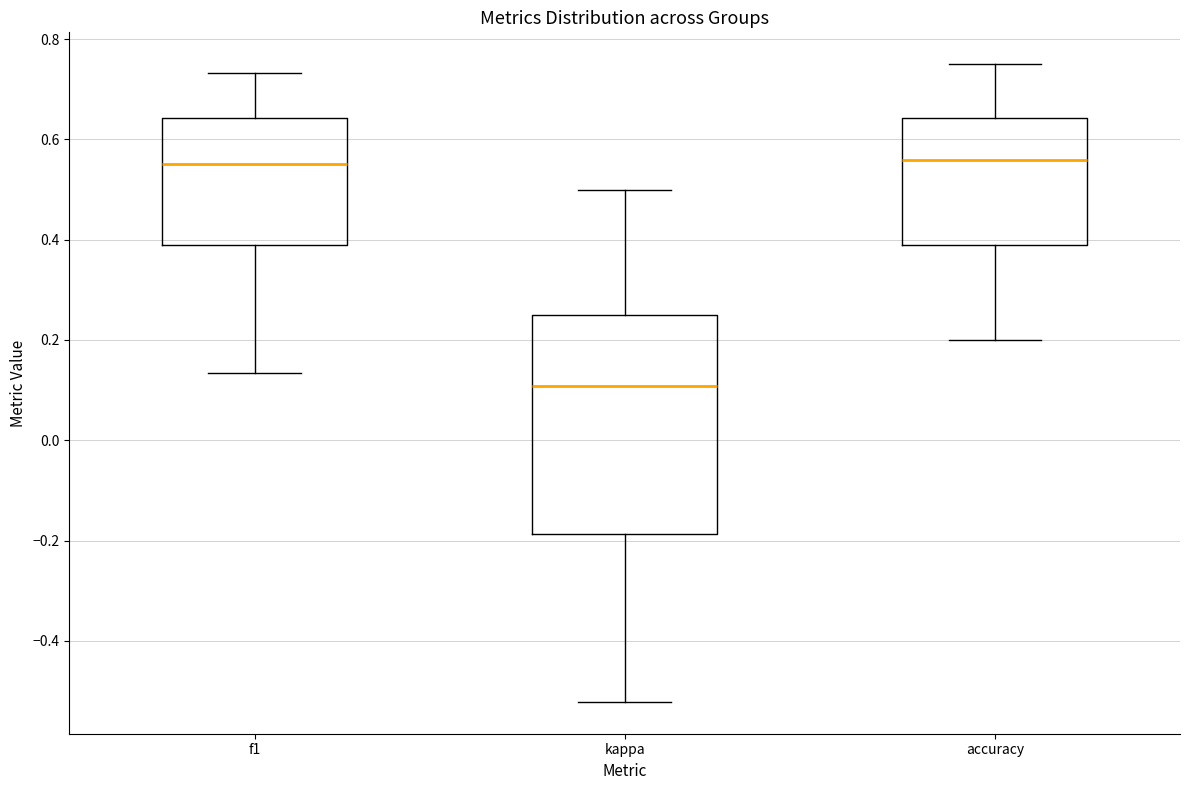

Where does the median line of the box for kappa sit on the y-axis? The values are not printed on the chart, so give them approximately, as read against the axis.

0.10